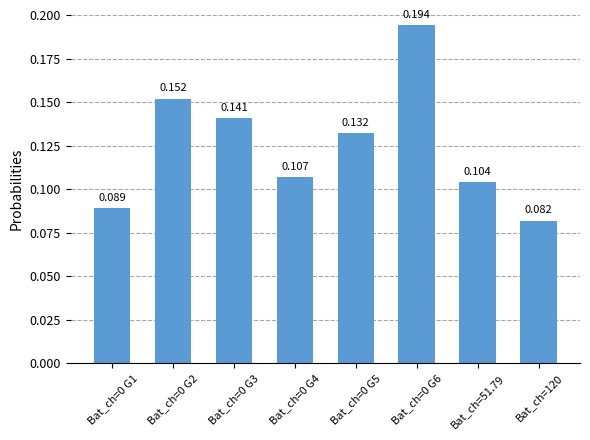

What is the average value?

0.1